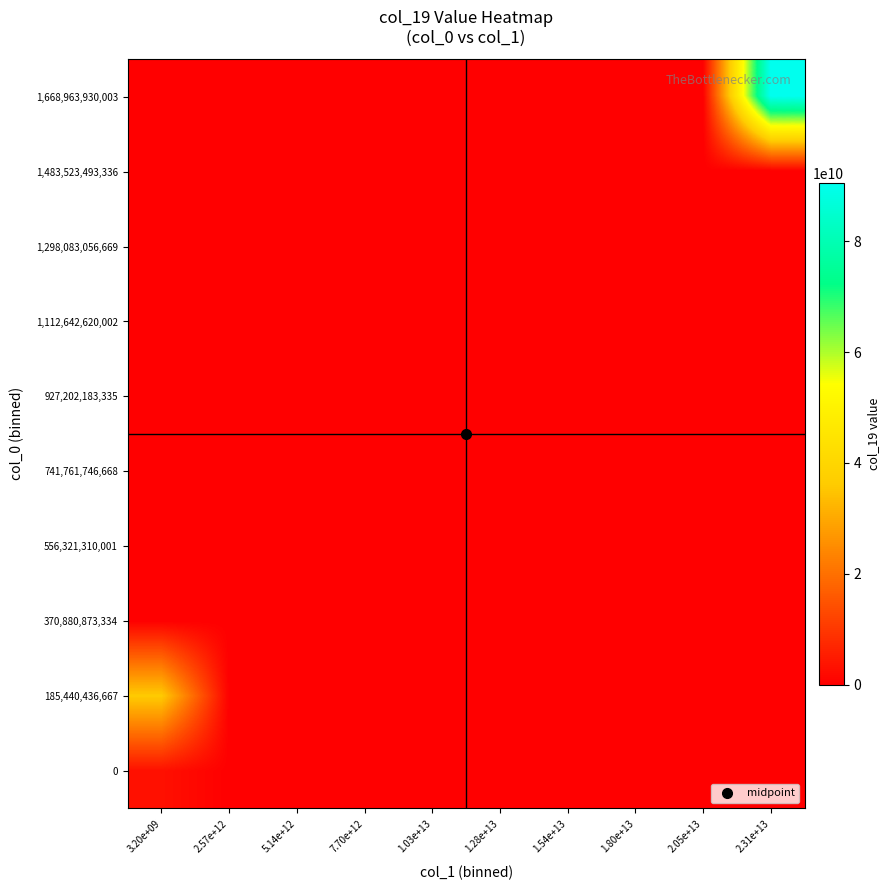

Reading left to right, transcribe all the data shown in this chart.

0: 3.20e+09=2988602034.4	2.57e+12=0.0	5.14e+12=0.0	7.70e+12=0.0	1.03e+13=0.0	1.28e+13=0.0	1.54e+13=0.0	1.80e+13=0.0	2.05e+13=0.0	2.31e+13=0.0
185,440,436,667: 3.20e+09=36085574851.5	2.57e+12=0.0	5.14e+12=0.0	7.70e+12=0.0	1.03e+13=0.0	1.28e+13=0.0	1.54e+13=0.0	1.80e+13=0.0	2.05e+13=0.0	2.31e+13=0.0
370,880,873,334: 3.20e+09=0.0	2.57e+12=0.0	5.14e+12=0.0	7.70e+12=0.0	1.03e+13=0.0	1.28e+13=0.0	1.54e+13=0.0	1.80e+13=0.0	2.05e+13=0.0	2.31e+13=0.0
556,321,310,001: 3.20e+09=0.0	2.57e+12=0.0	5.14e+12=0.0	7.70e+12=0.0	1.03e+13=0.0	1.28e+13=0.0	1.54e+13=0.0	1.80e+13=0.0	2.05e+13=0.0	2.31e+13=0.0
741,761,746,668: 3.20e+09=0.0	2.57e+12=0.0	5.14e+12=0.0	7.70e+12=0.0	1.03e+13=0.0	1.28e+13=0.0	1.54e+13=0.0	1.80e+13=0.0	2.05e+13=0.0	2.31e+13=0.0
927,202,183,335: 3.20e+09=0.0	2.57e+12=0.0	5.14e+12=0.0	7.70e+12=0.0	1.03e+13=0.0	1.28e+13=0.0	1.54e+13=0.0	1.80e+13=0.0	2.05e+13=0.0	2.31e+13=0.0
1,112,642,620,002: 3.20e+09=0.0	2.57e+12=0.0	5.14e+12=0.0	7.70e+12=0.0	1.03e+13=0.0	1.28e+13=0.0	1.54e+13=0.0	1.80e+13=0.0	2.05e+13=0.0	2.31e+13=0.0
1,298,083,056,669: 3.20e+09=0.0	2.57e+12=0.0	5.14e+12=0.0	7.70e+12=0.0	1.03e+13=0.0	1.28e+13=0.0	1.54e+13=0.0	1.80e+13=0.0	2.05e+13=0.0	2.31e+13=0.0
1,483,523,493,336: 3.20e+09=0.0	2.57e+12=0.0	5.14e+12=0.0	7.70e+12=0.0	1.03e+13=0.0	1.28e+13=0.0	1.54e+13=0.0	1.80e+13=0.0	2.05e+13=0.0	2.31e+13=0.0
1,668,963,930,003: 3.20e+09=0.0	2.57e+12=0.0	5.14e+12=0.0	7.70e+12=0.0	1.03e+13=0.0	1.28e+13=0.0	1.54e+13=0.0	1.80e+13=0.0	2.05e+13=0.0	2.31e+13=90464882777.0